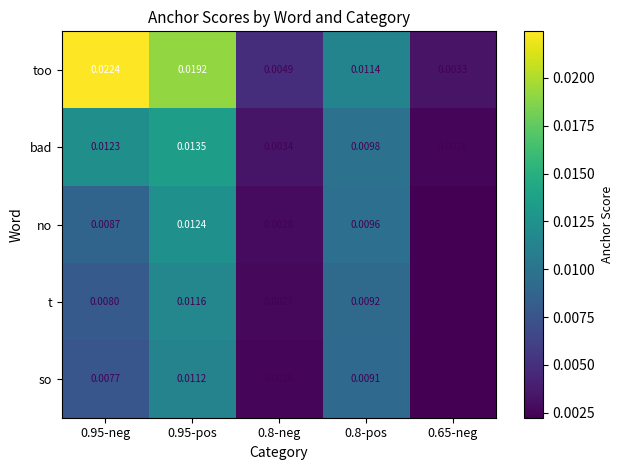

Which category has the highest value across all series?

0.95-neg